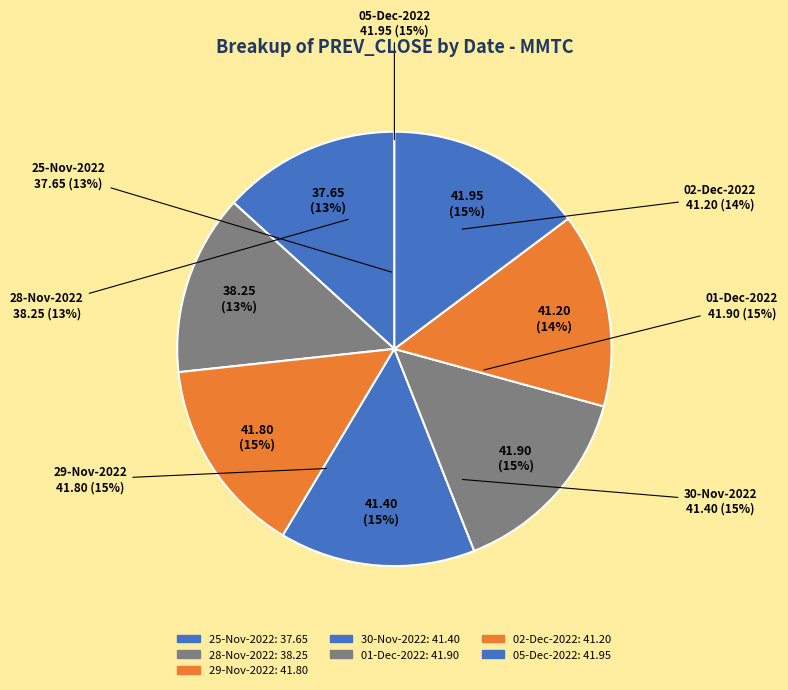

What percentage do 25-Nov-2022 and 29-Nov-2022 together represent?

28.0%